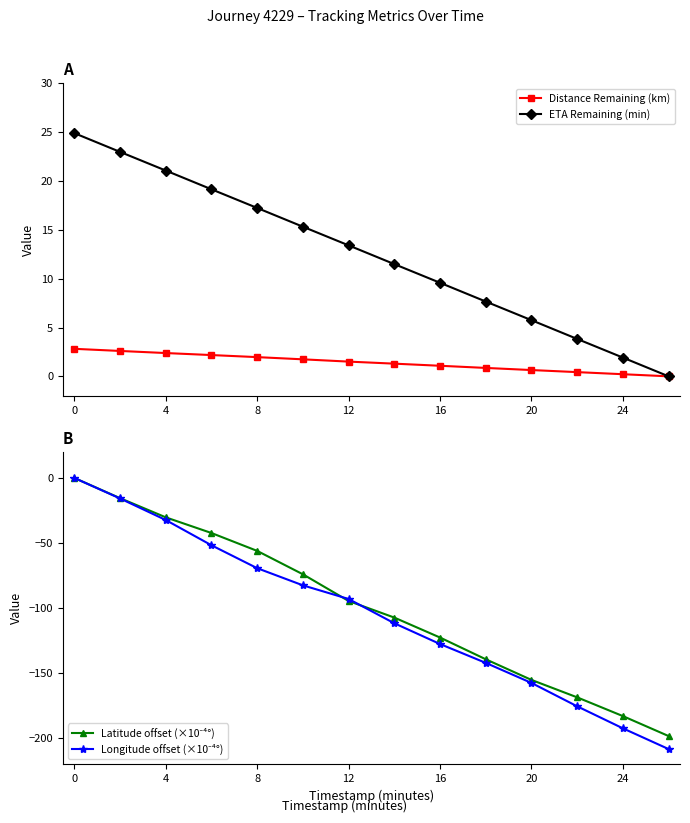

How many positive values does the Distance Remaining (km) series have?

13